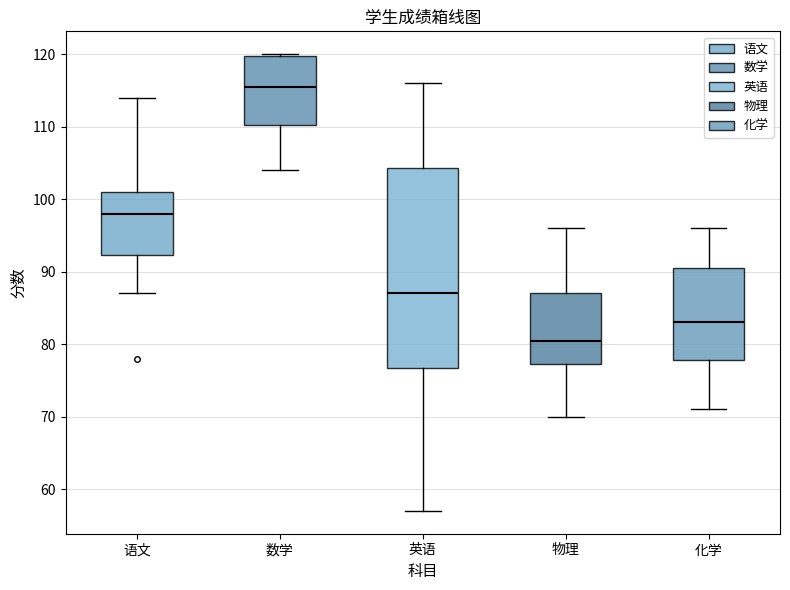

Reading left to right, transcribe this box plot: for each box, give where its median line is, the range the box spans, and where its two whiskers end, as read against the y-axis. The values are not printed on the chart, so give them approximately, as read against the axis.

语文: median 98, box 92 to 101, whiskers 87 to 114
数学: median 116, box 110 to 120, whiskers 104 to 120
英语: median 87, box 77 to 104, whiskers 57 to 116
物理: median 81, box 77 to 87, whiskers 70 to 96
化学: median 83, box 78 to 91, whiskers 71 to 96